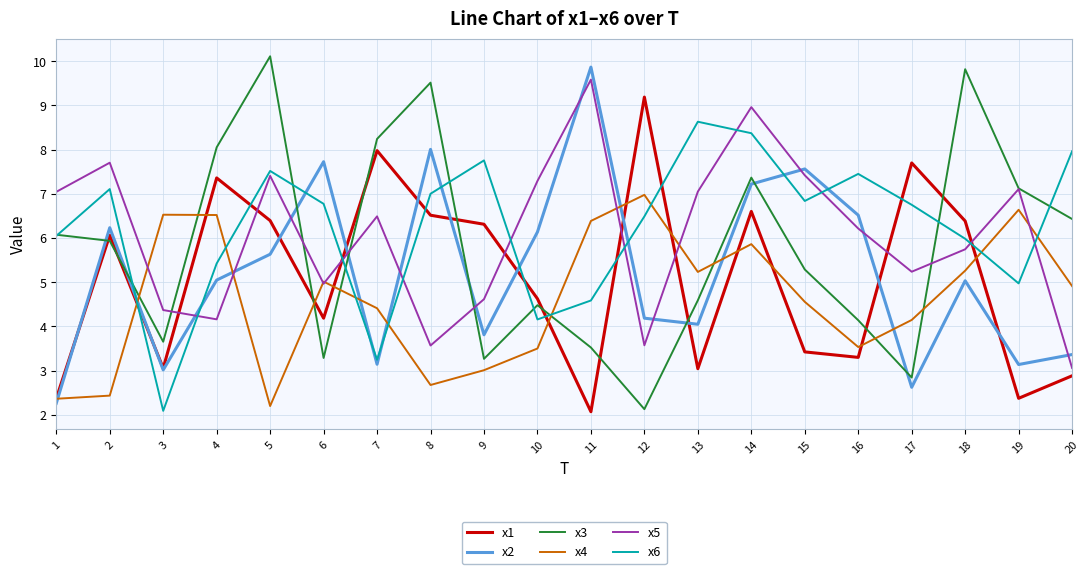

Between which two adjacent categories do x6 and x5 first intersect?

3 and 4